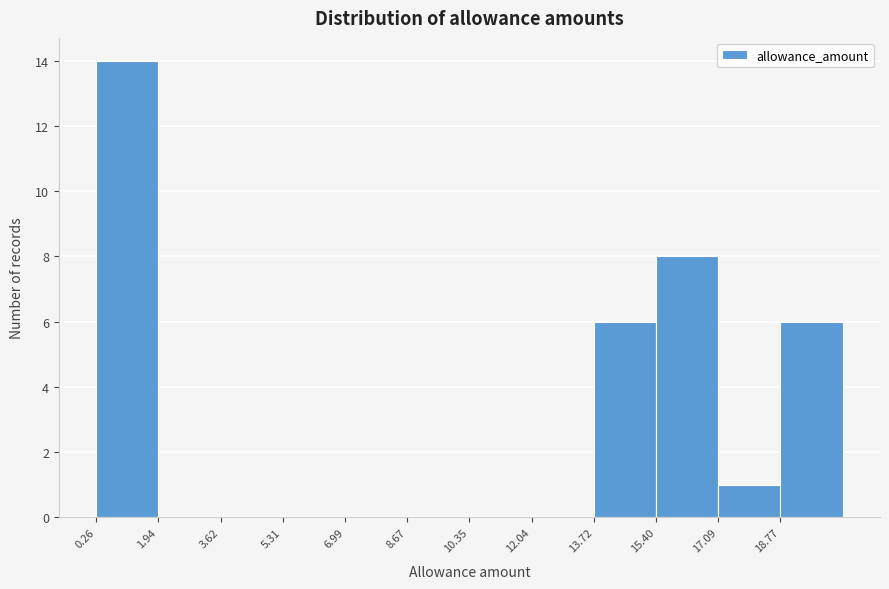

What is the height of the bar covering 17.0 to 18.8 on the x-axis? Neither the bar edges nor the heights are printed on the chart, so give them approximately, as read against the axes.

1